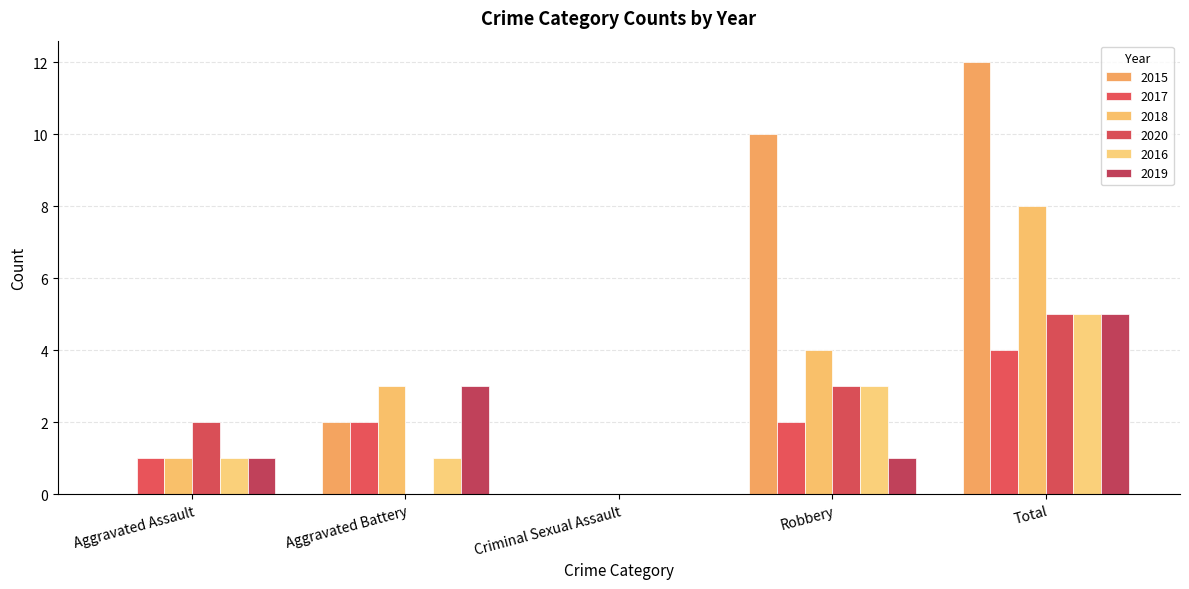

Is the value of 2017 at Total greater than the value of 2019 at Criminal Sexual Assault?

Yes